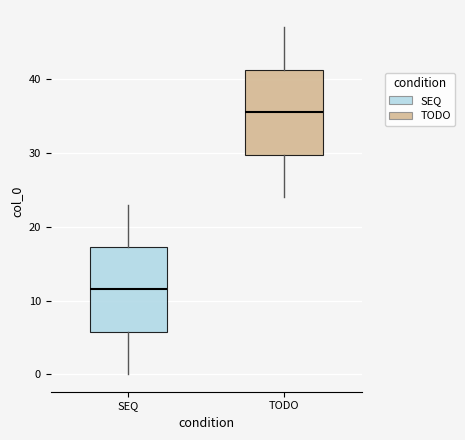

Which box's median line is the highest?

TODO